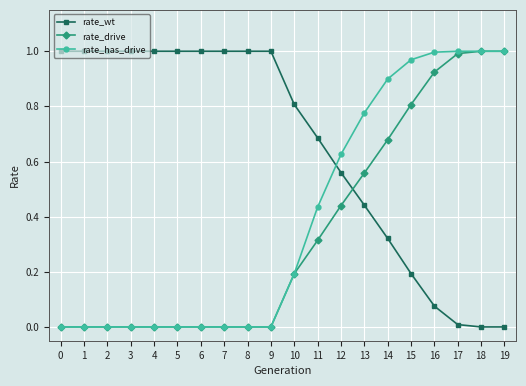

Rank the series by their average value, from lowest to highest.

rate_drive, rate_has_drive, rate_wt